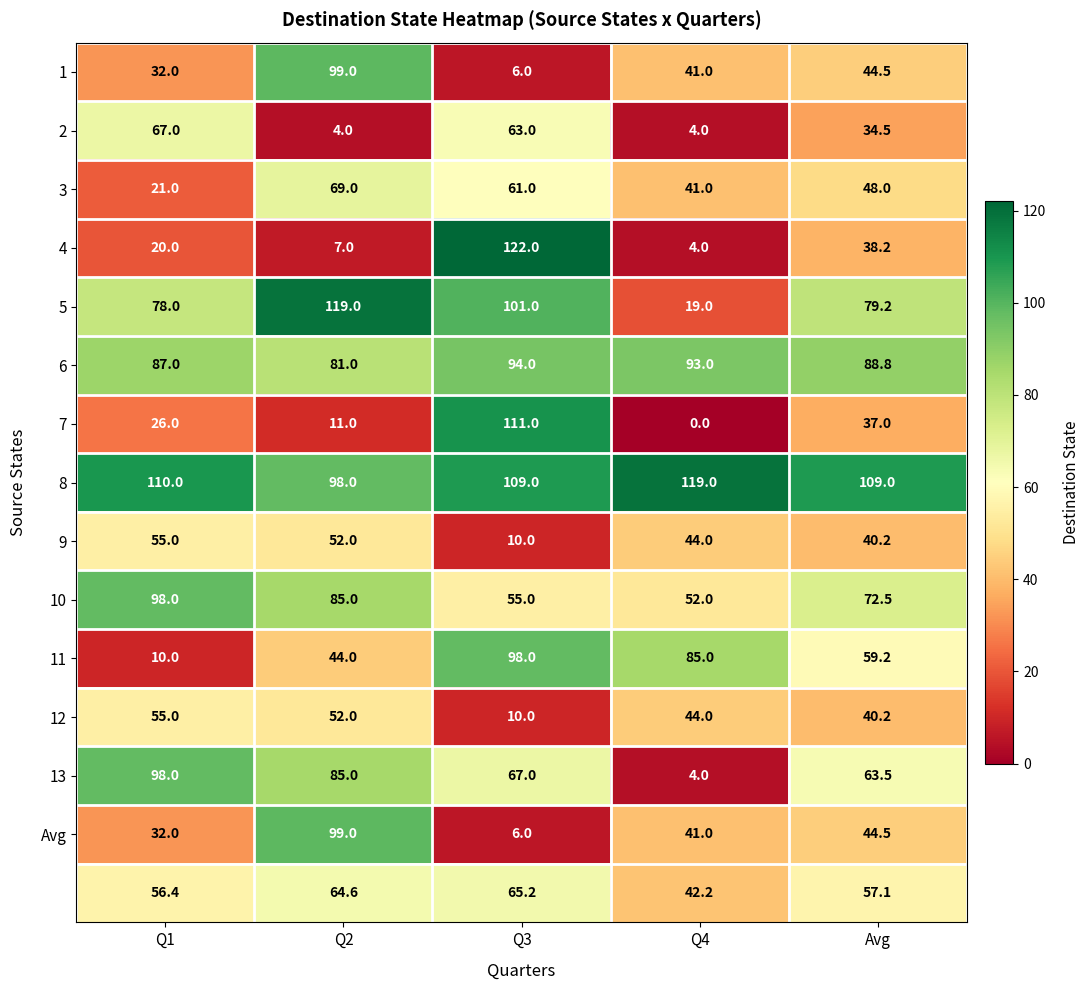

At how many categories does at least one series exceed 71?

5